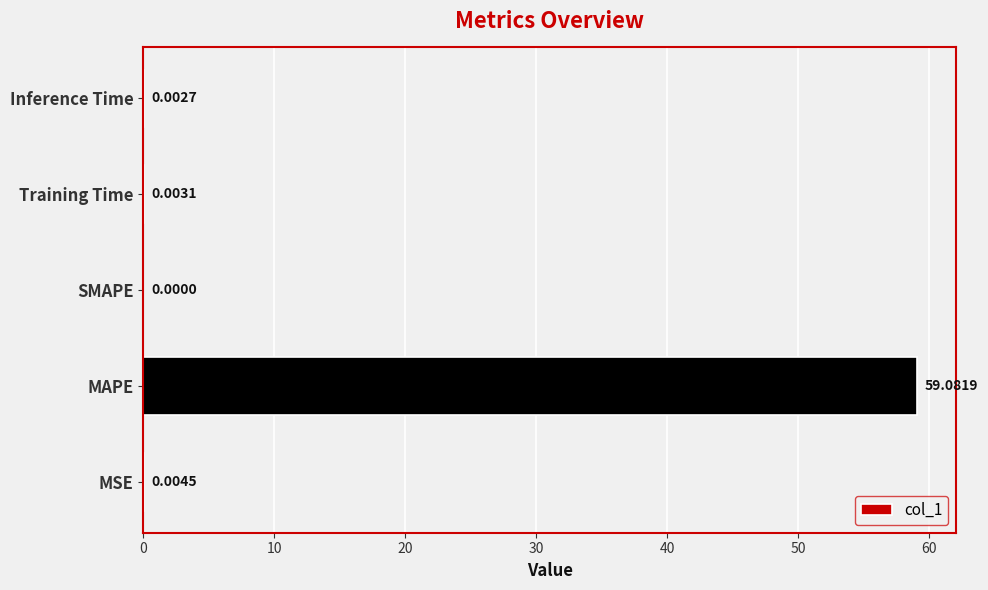

At which label is the value closest to 29?

MSE